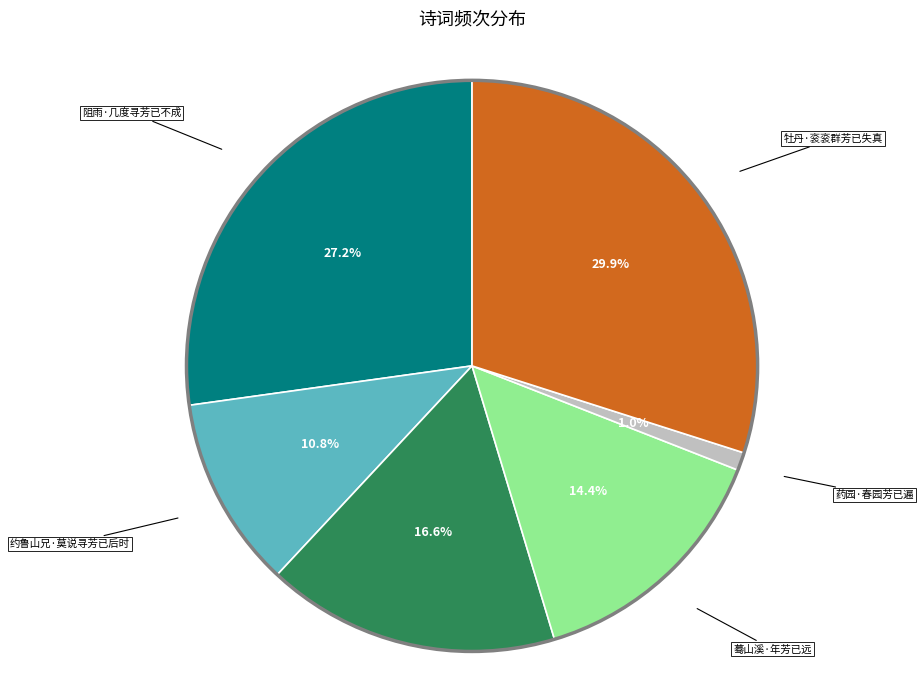

Is there any slice that represents more than half of the pie?

No